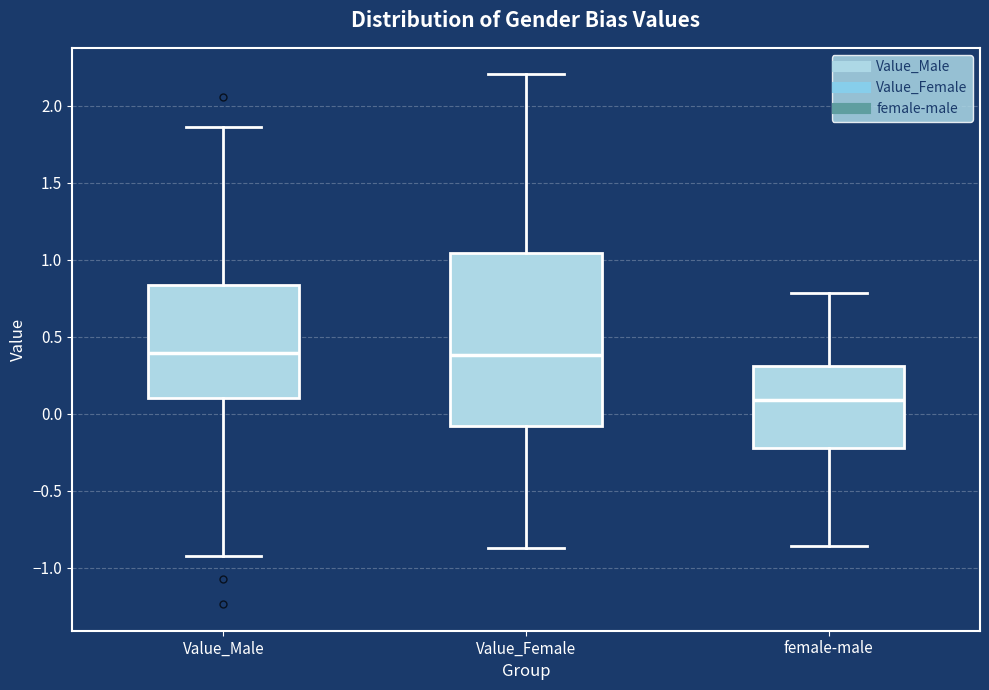

Reading left to right, transcribe this box plot: for each box, give where its median line is, the range the box spans, and where its two whiskers end, as read against the y-axis. The values are not printed on the chart, so give them approximately, as read against the axis.

Value_Male: median 0.40, box 0.10 to 0.85, whiskers -0.90 to 1.85
Value_Female: median 0.40, box -0.10 to 1.05, whiskers -0.85 to 2.20
female-male: median 0.10, box -0.20 to 0.30, whiskers -0.85 to 0.80